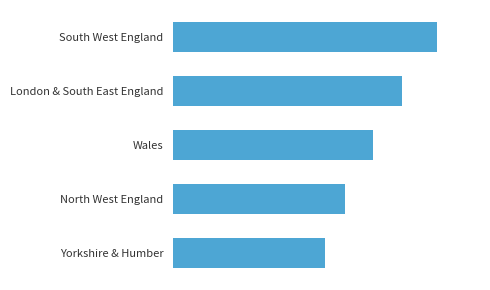

What is the maximum value shown in the chart?

12.1